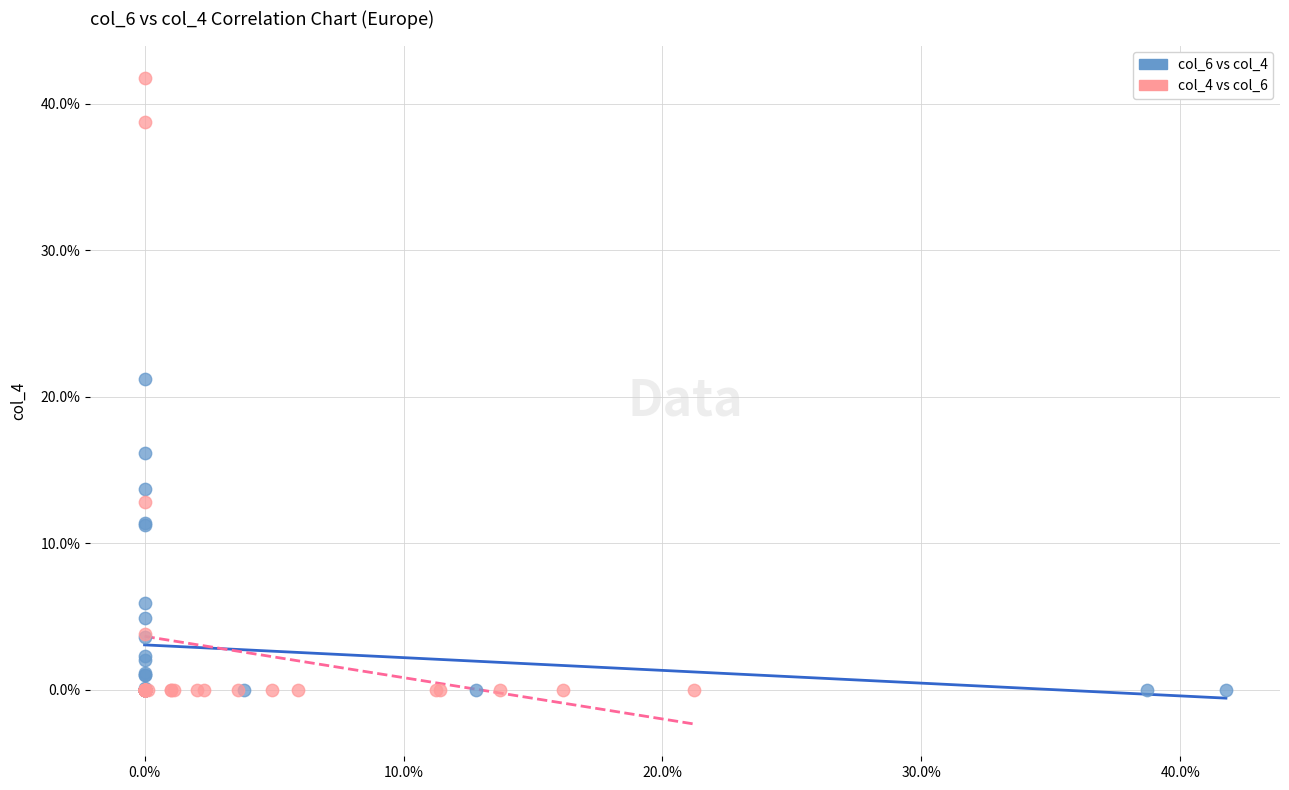

Which series has the widest spread of Y values?

col_4 vs col_6